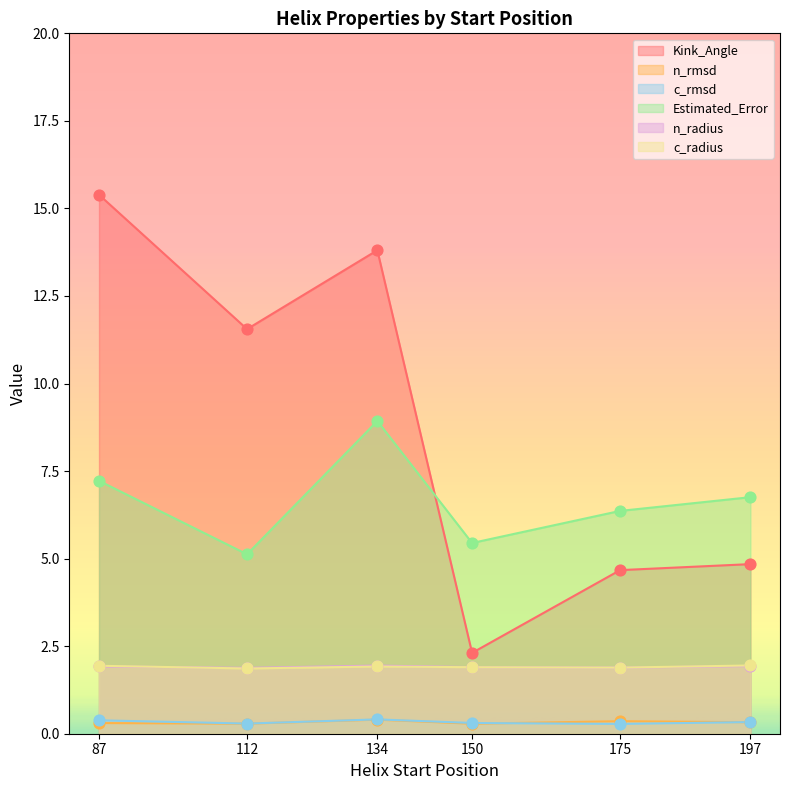

At which category is the sum across all series the highest?

134